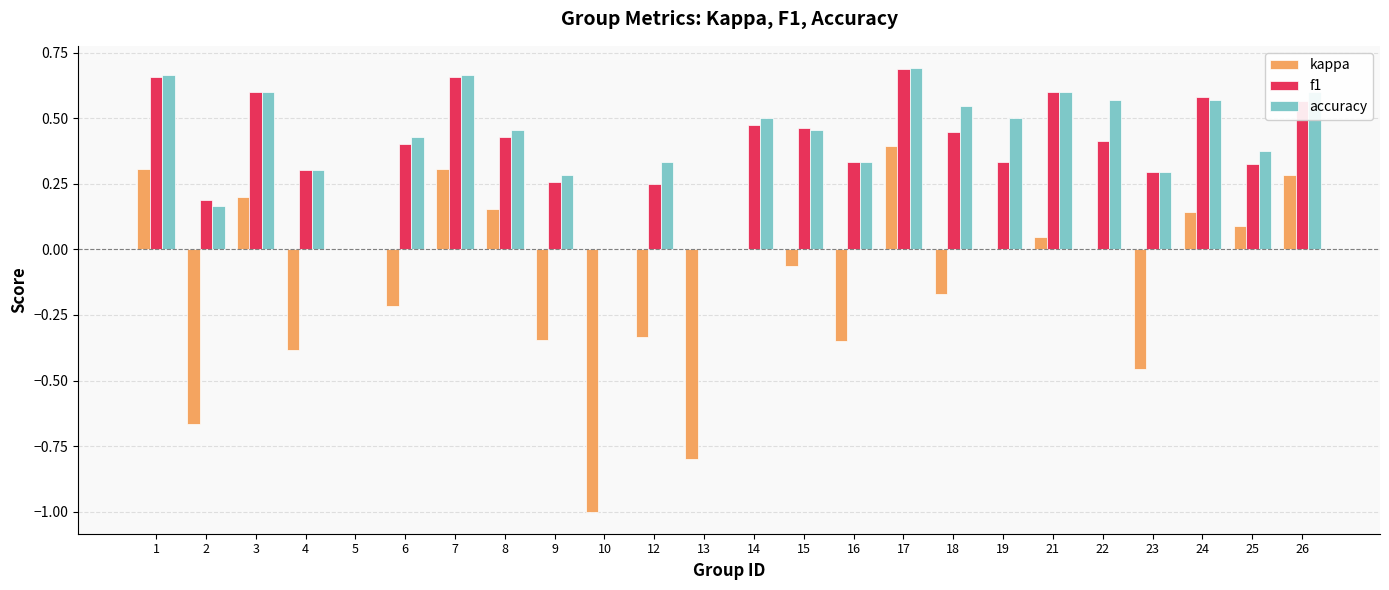

How many data points does each series have?

24